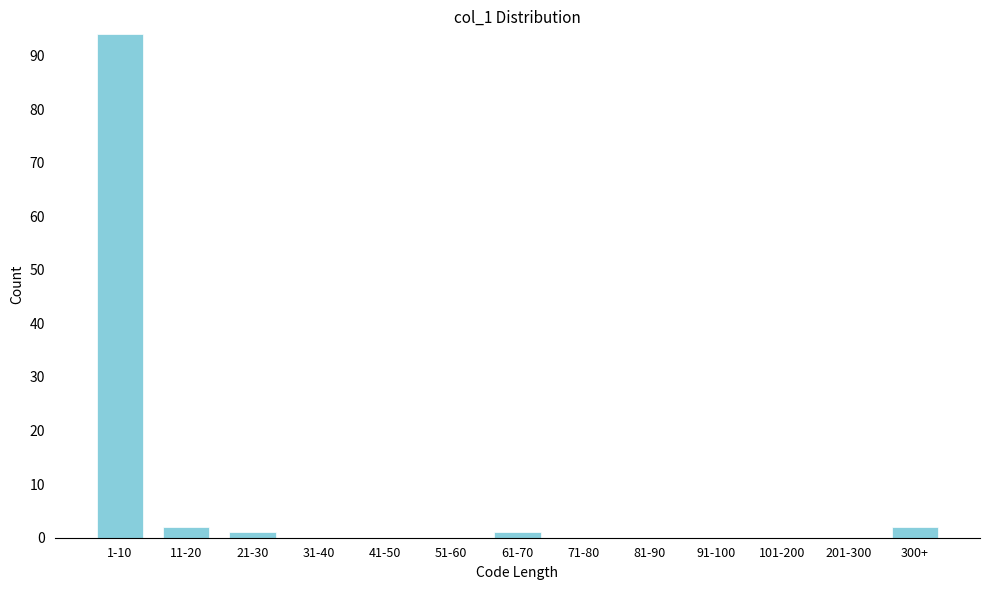

Reading right to left, list all the values displayed in this chart.

300+=2	201-300=0	101-200=0	91-100=0	81-90=0	71-80=0	61-70=1	51-60=0	41-50=0	31-40=0	21-30=1	11-20=2	1-10=94